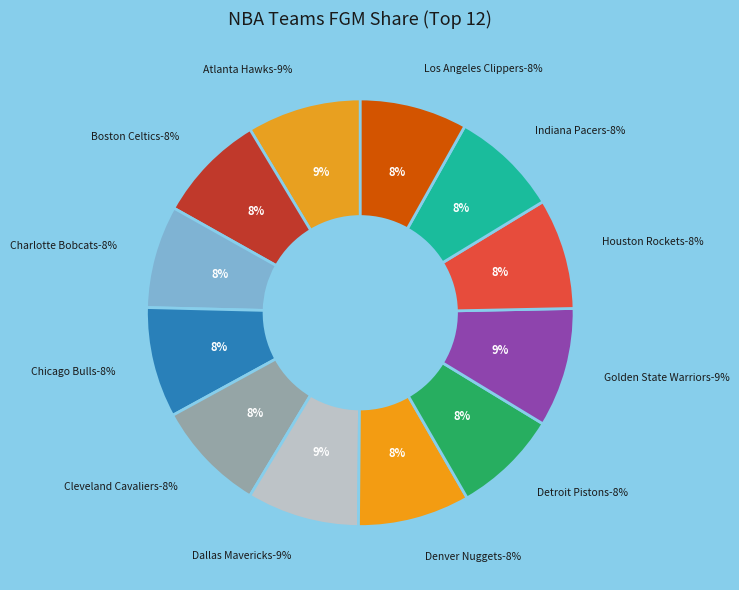

Count the number of slices in the pie.

12